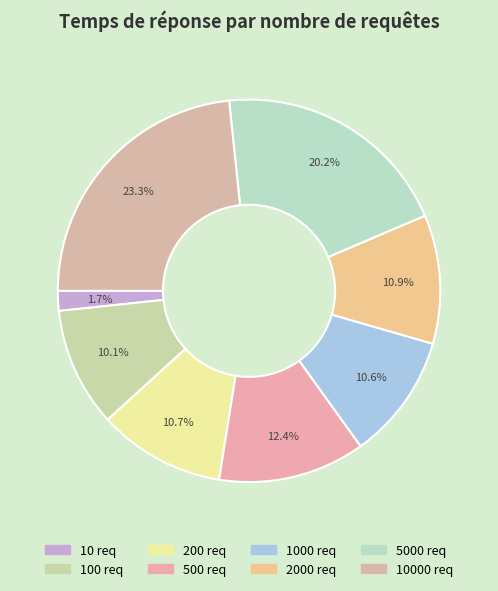

Is there a majority slice in this chart?

No